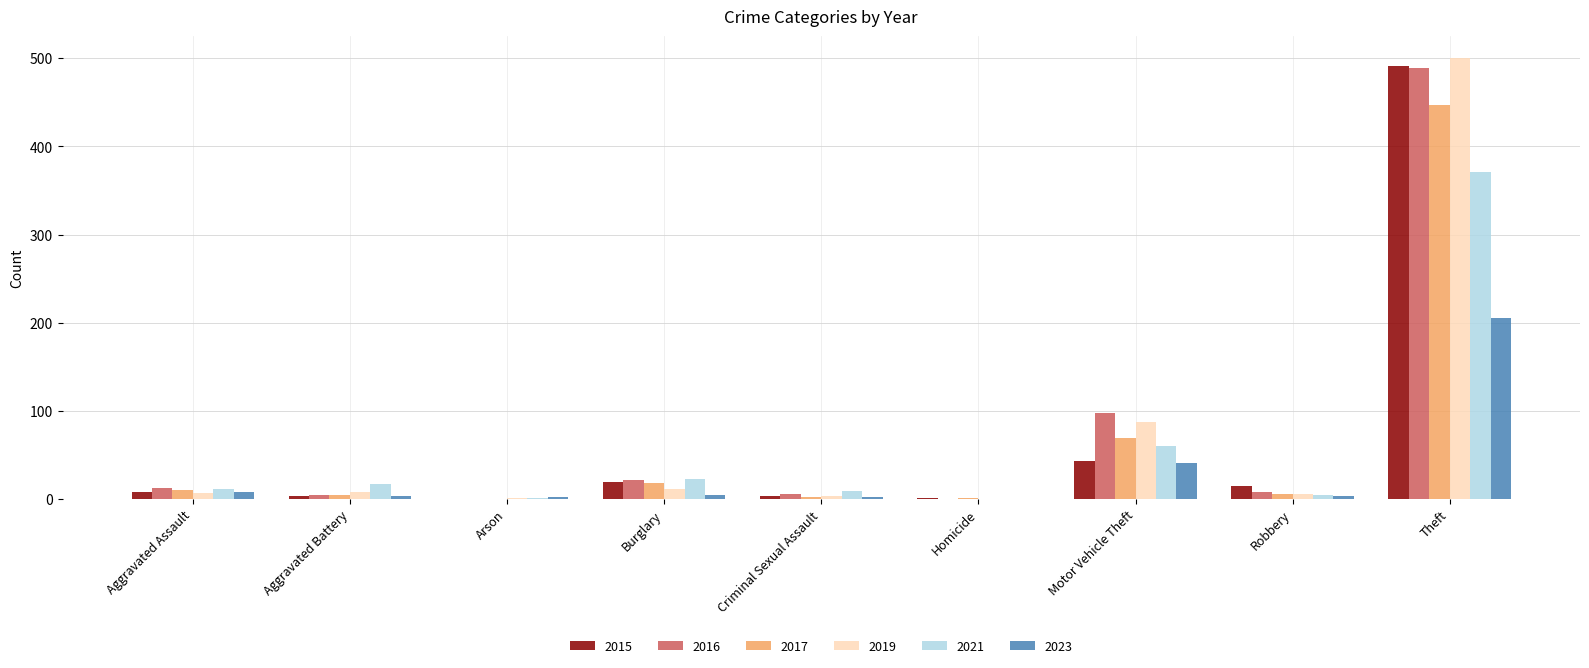

How many data points does each series have?

9